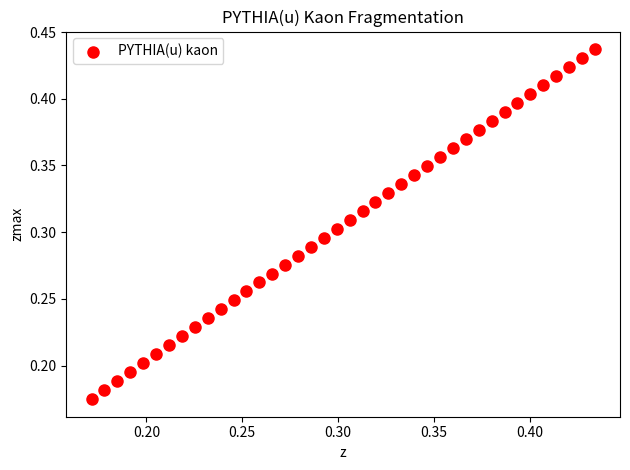

How many points are shown in the scatter plot?

40